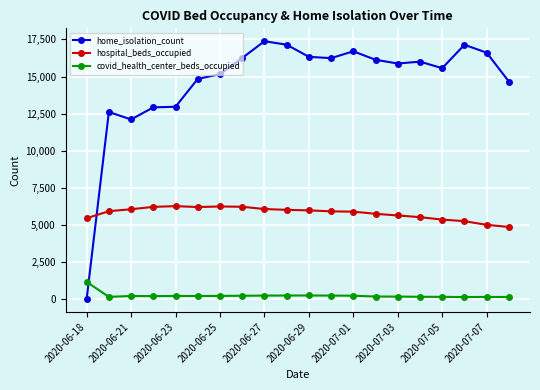

How many intersections are there between hospital_beds_occupied and home_isolation_count?

1